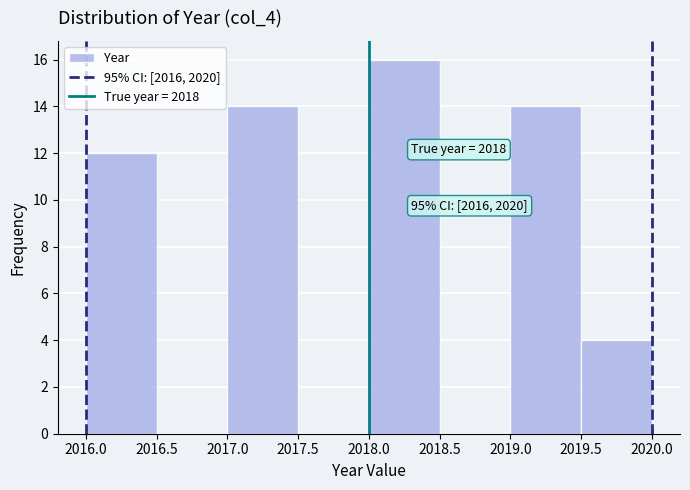

Which range on the x-axis has the tallest bar?

2018.0 to 2018.5